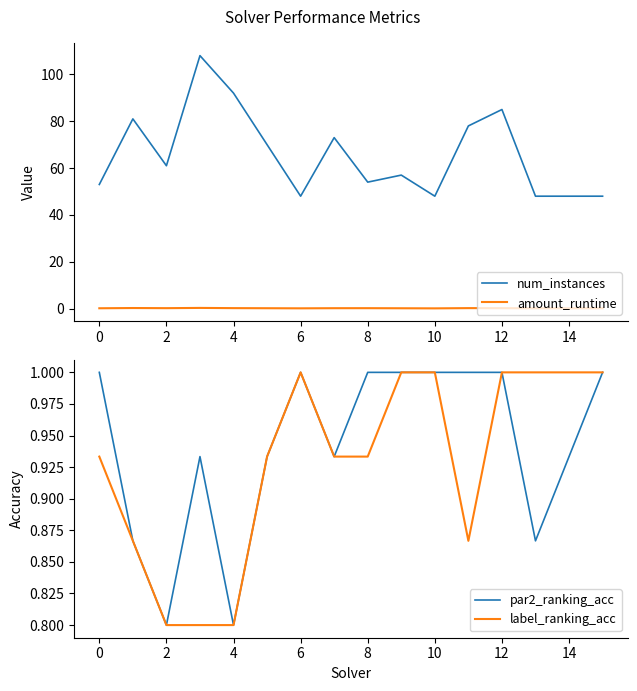

Which label corresponds to the smallest value in the chart?

10